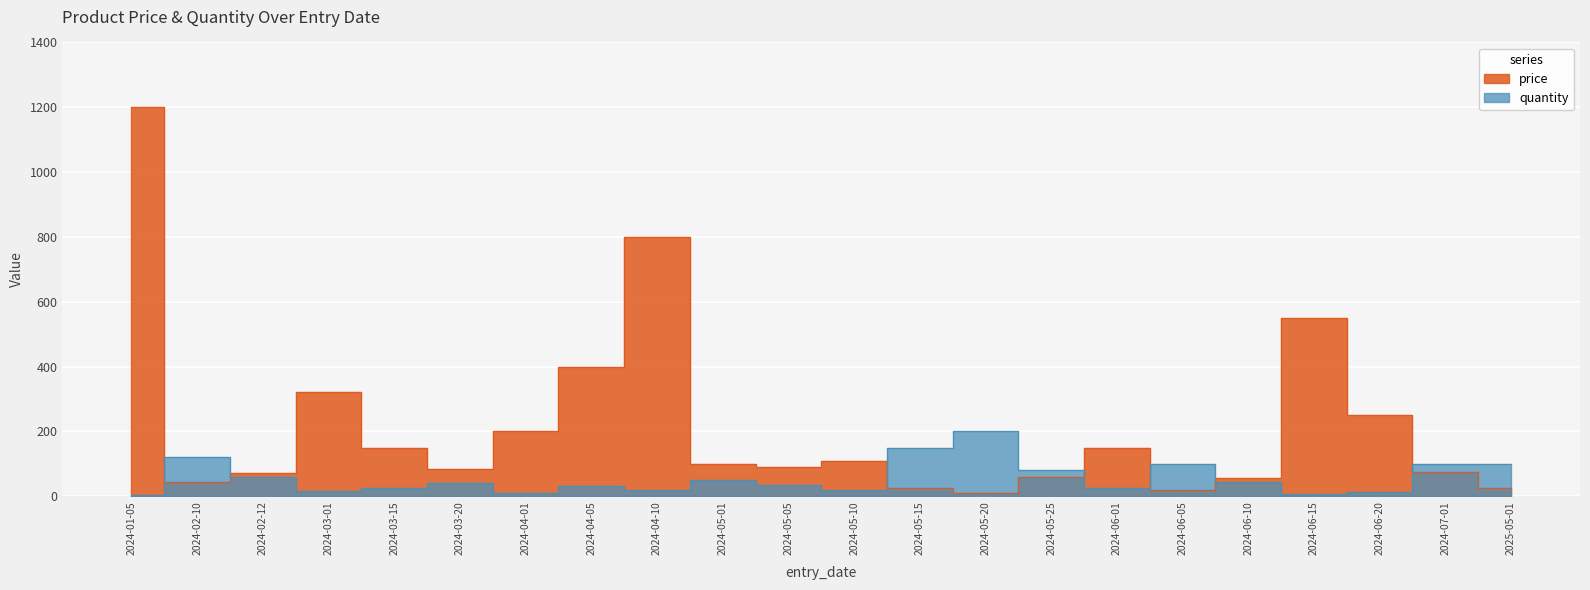

Reading left to right, transcribe all the data shown in this chart.

price: 2024-01-05=1200.0	2024-02-10=45.0	2024-02-12=70.0	2024-03-01=320.0	2024-03-15=150.0	2024-03-20=85.0	2024-04-01=200.0	2024-04-05=400.0	2024-04-10=800.0	2024-05-01=100.0	2024-05-05=90.0	2024-05-10=110.0	2024-05-15=25.0	2024-05-20=10.0	2024-05-25=60.0	2024-06-01=150.0	2024-06-05=20.0	2024-06-10=55.0	2024-06-15=550.0	2024-06-20=250.0	2024-07-01=75.0	2025-05-01=26.0
quantity: 2024-01-05=4.0	2024-02-10=120.0	2024-02-12=60.0	2024-03-01=15.0	2024-03-15=25.0	2024-03-20=40.0	2024-04-01=10.0	2024-04-05=30.0	2024-04-10=20.0	2024-05-01=50.0	2024-05-05=35.0	2024-05-10=18.0	2024-05-15=150.0	2024-05-20=200.0	2024-05-25=80.0	2024-06-01=25.0	2024-06-05=100.0	2024-06-10=45.0	2024-06-15=8.0	2024-06-20=12.0	2024-07-01=100.0	2025-05-01=100.0